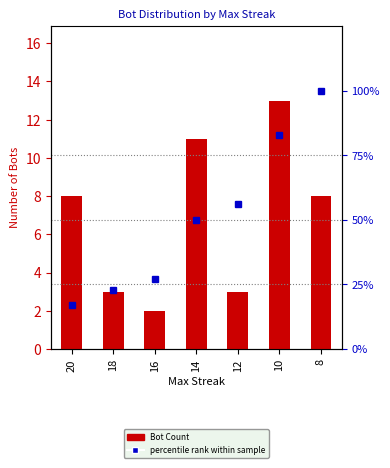

Which has a higher value, 12 or 14?

14